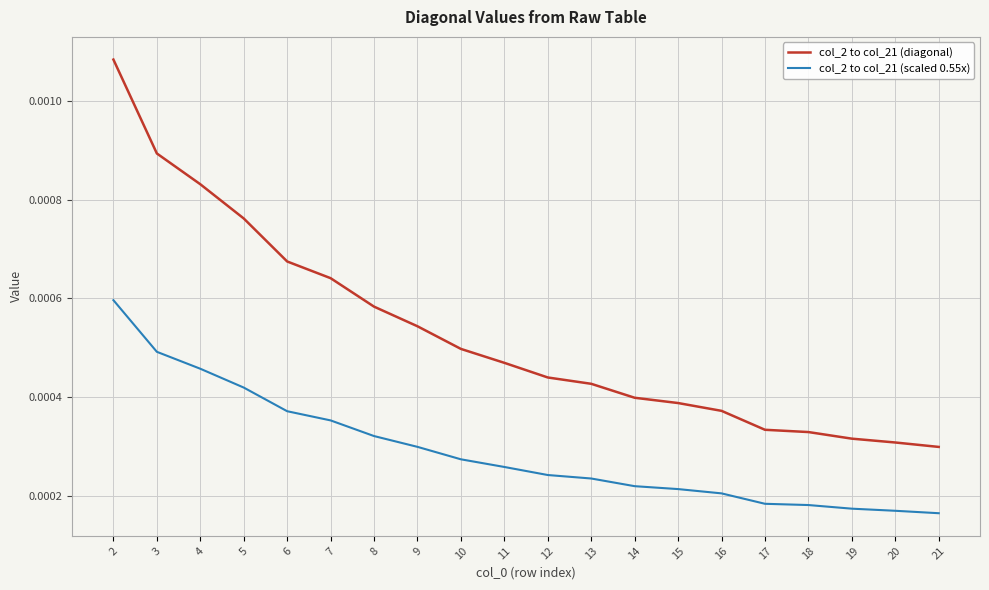

Which category has the highest value in the col_2 to col_21 (diagonal) series?

2